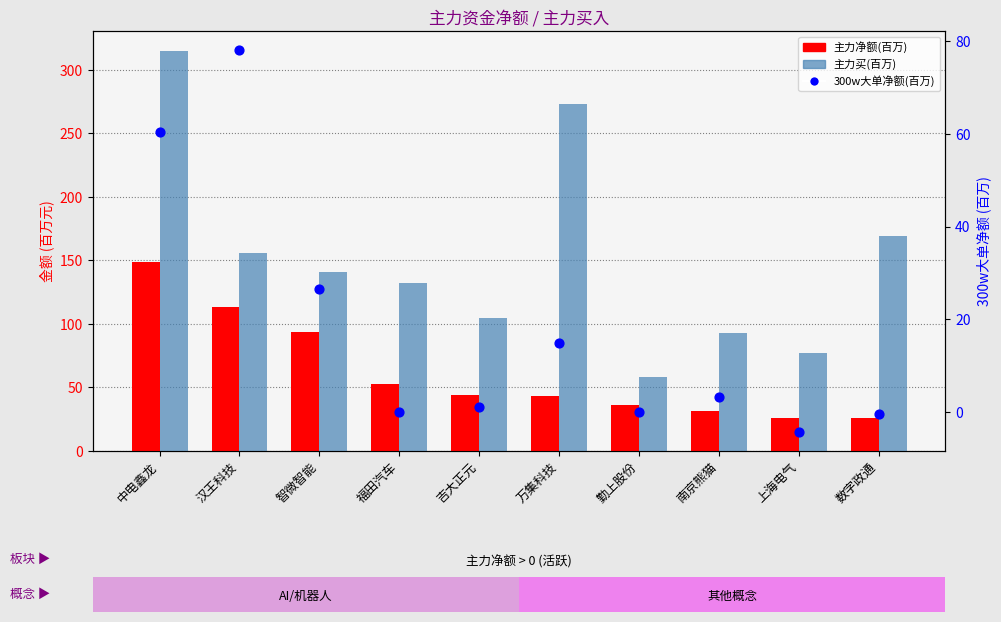

At which category is the sum across all series the highest?

中电鑫龙